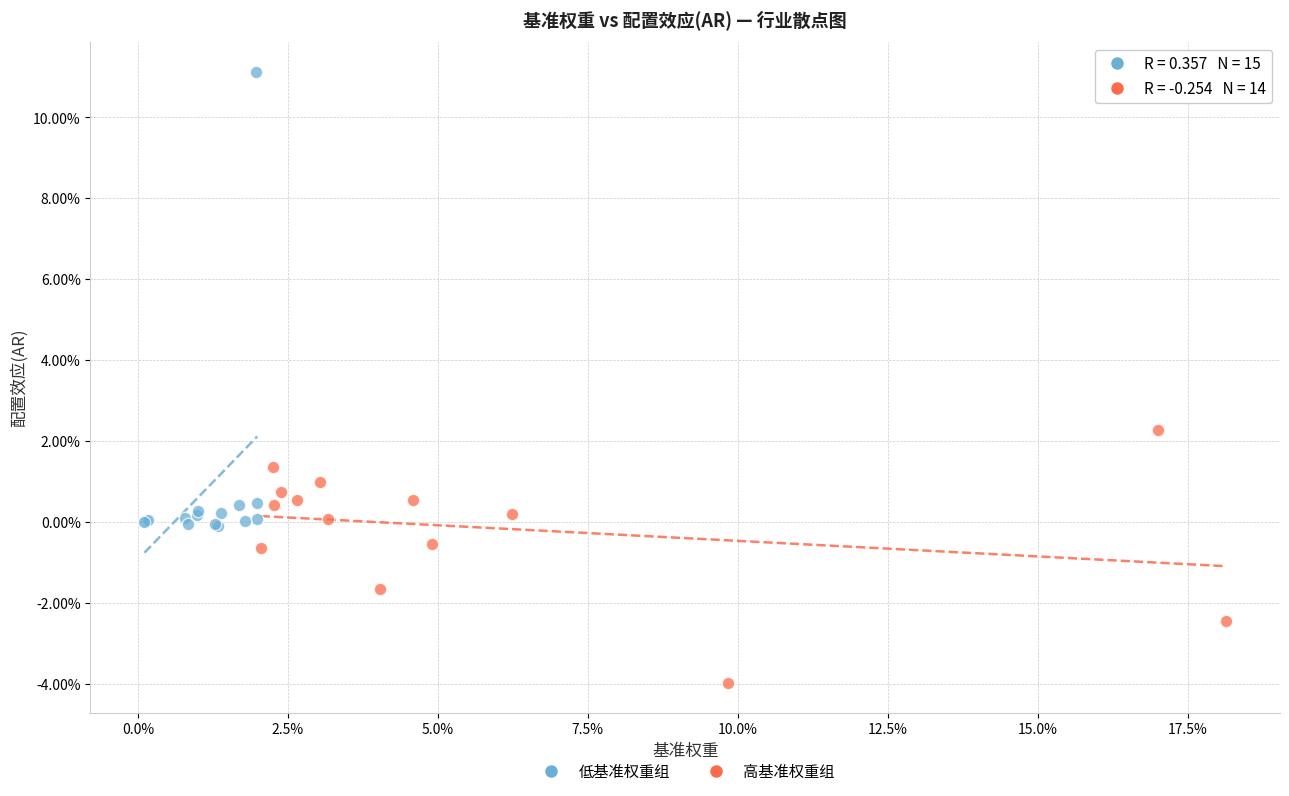

What are all the series names shown in the legend?

低基准权重组, 高基准权重组